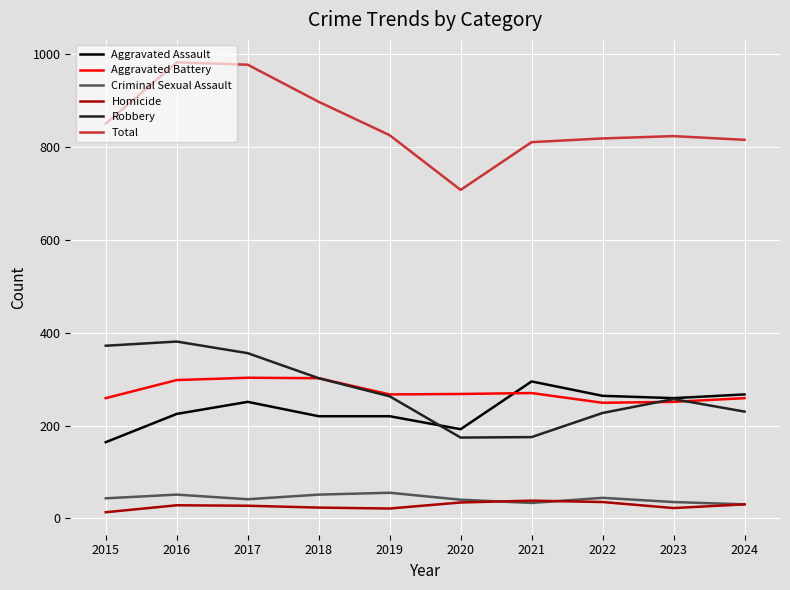

Which series has the largest total across all categories?

Total